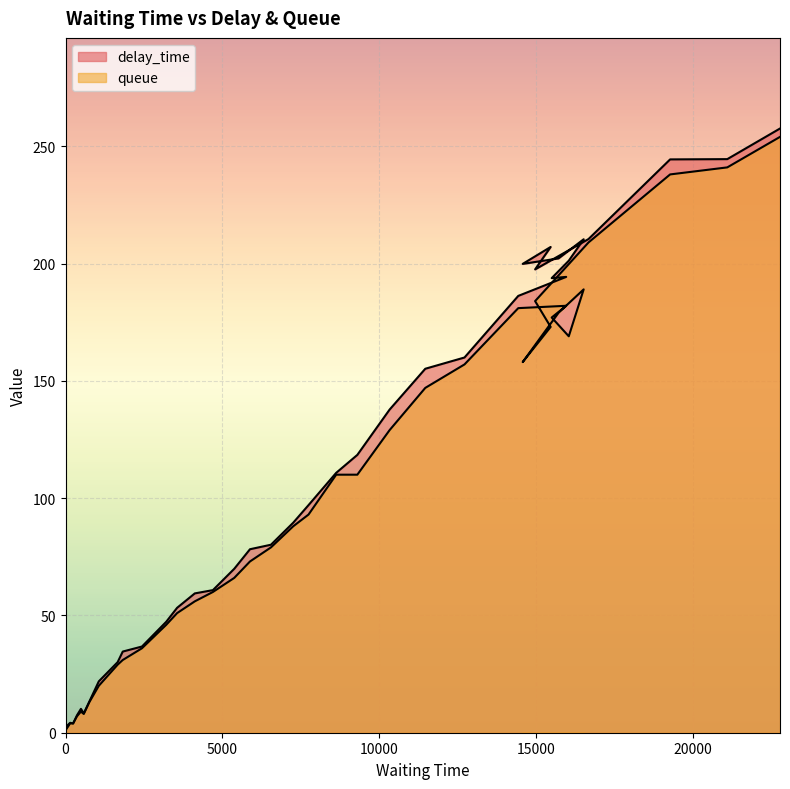

The queue series shows 152.1 at 37. True or false?

False